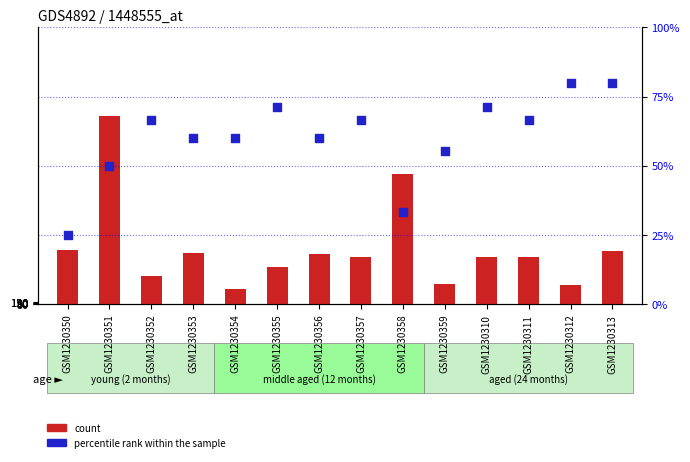

Which series has the largest total across all categories?

count